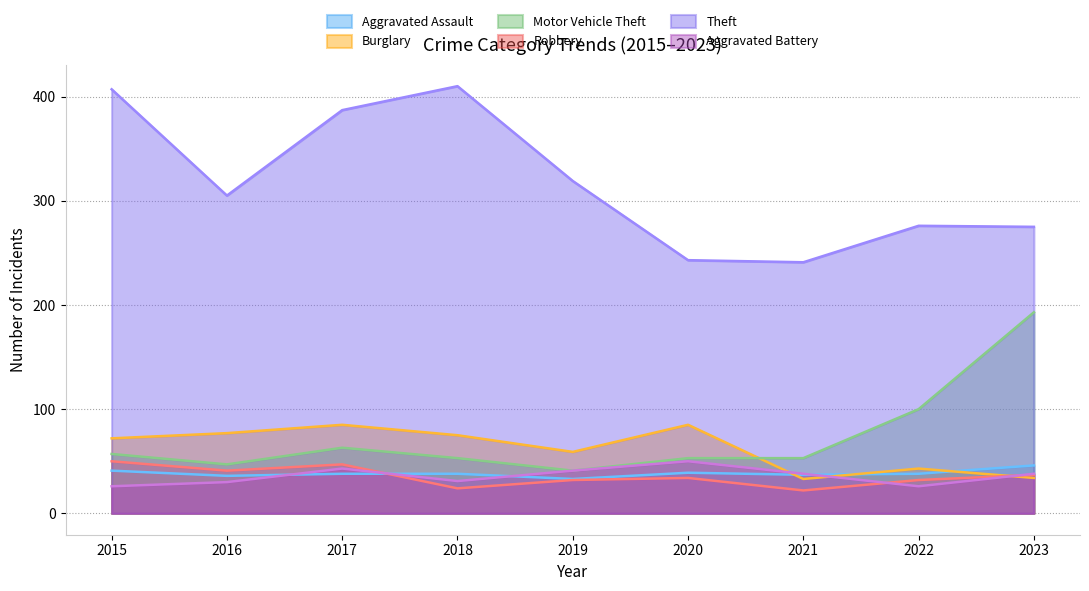

True or false: Aggravated Assault and Motor Vehicle Theft intersect in this chart.

False